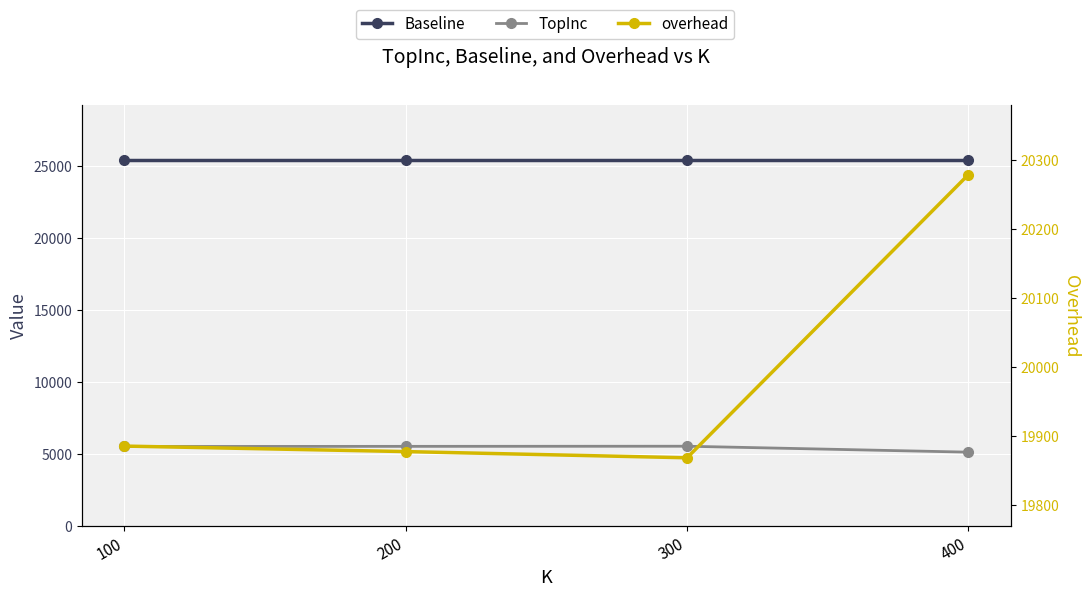

What is the value of the Baseline point at the 4th from the left?

25416